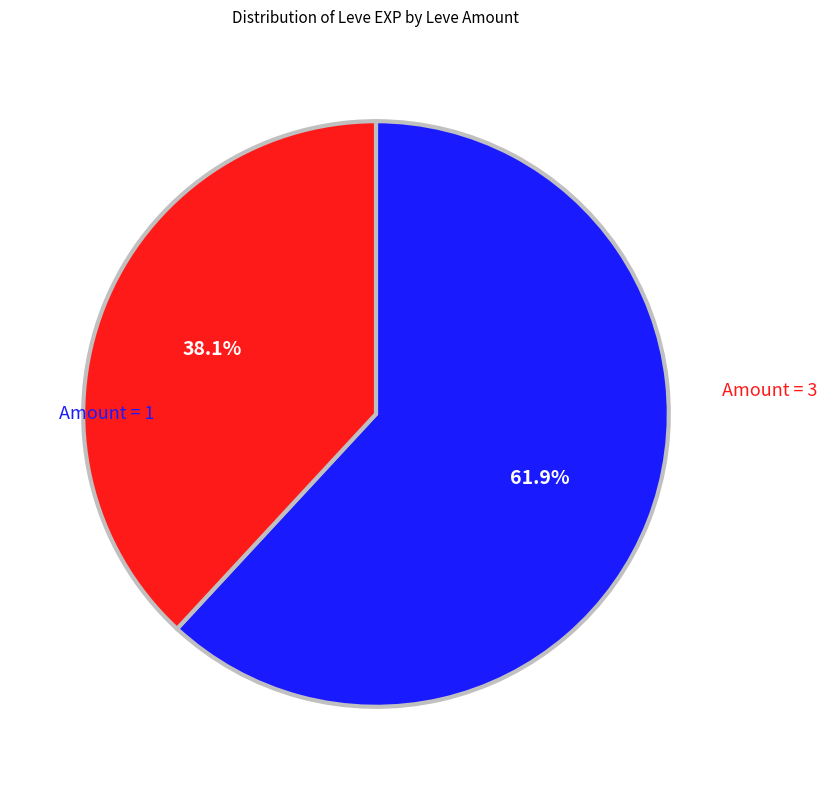

To the nearest percent, what is the average slice percentage?

50%